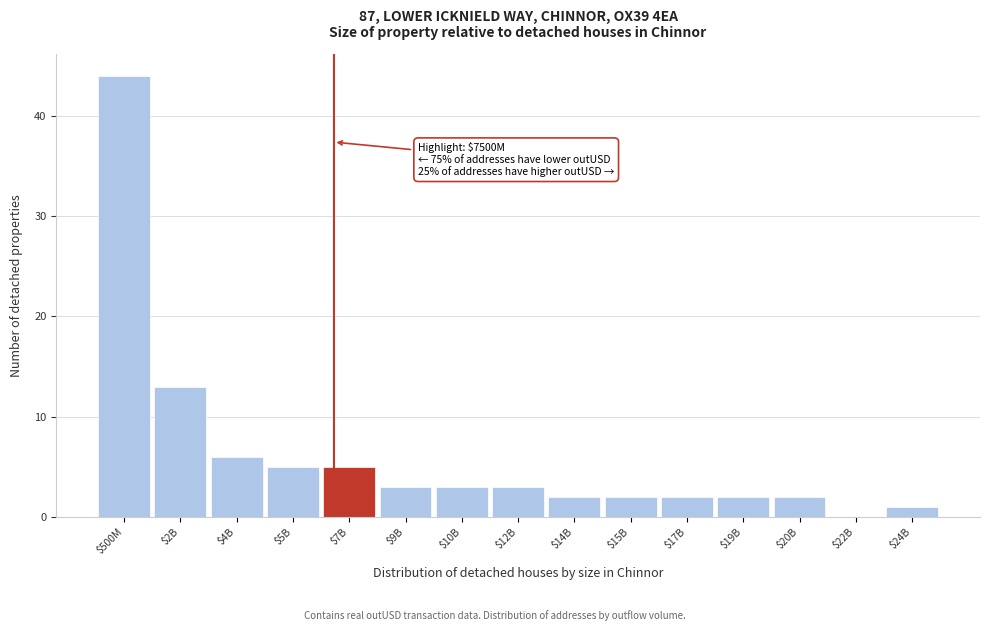

Which category has the highest value across all series?

$500M